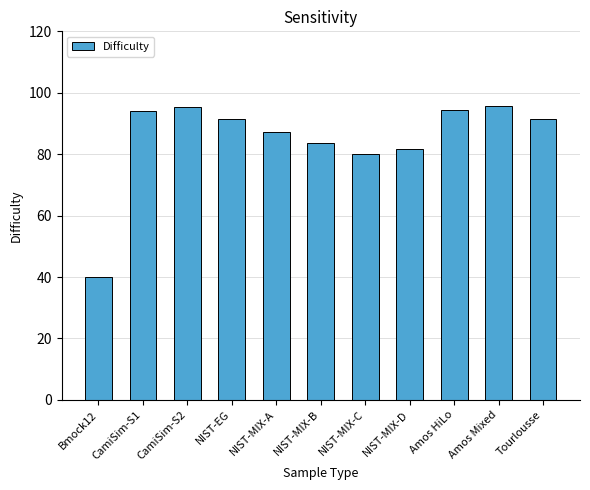

Which has a higher value, Amos HiLo or NIST-MIX-C?

Amos HiLo